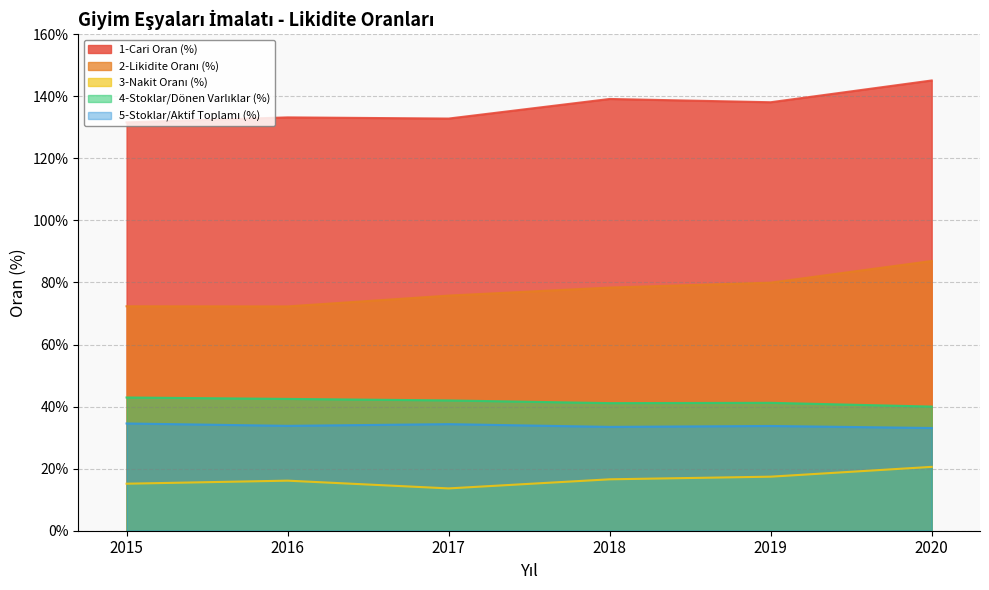

At how many categories does at least one series exceed 43?

6